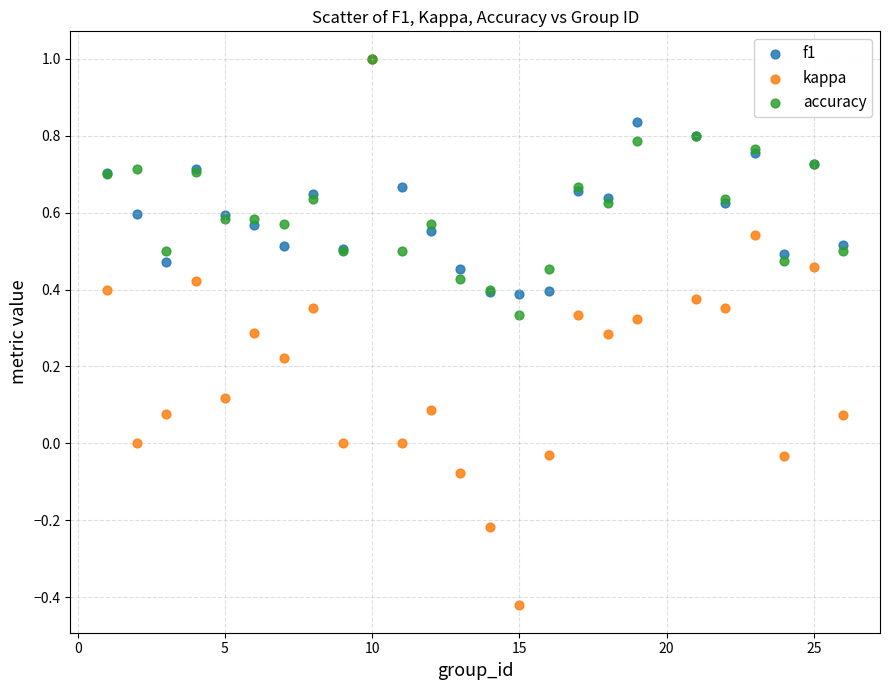

Which series has the largest Y range (max minus min)?

kappa